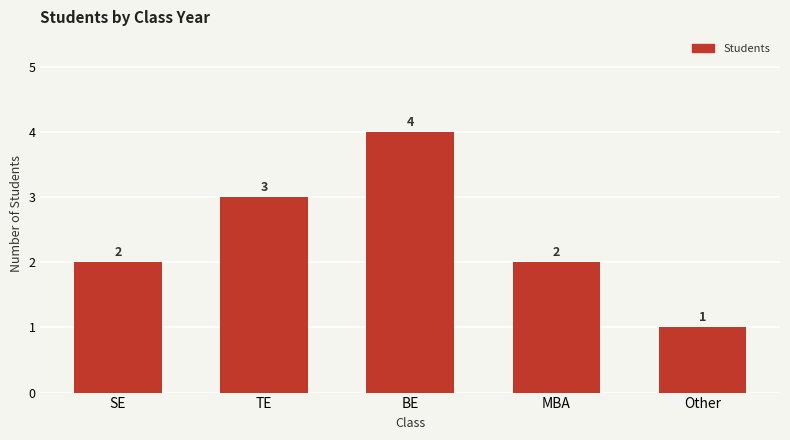

Between SE and Other, which is larger?

SE